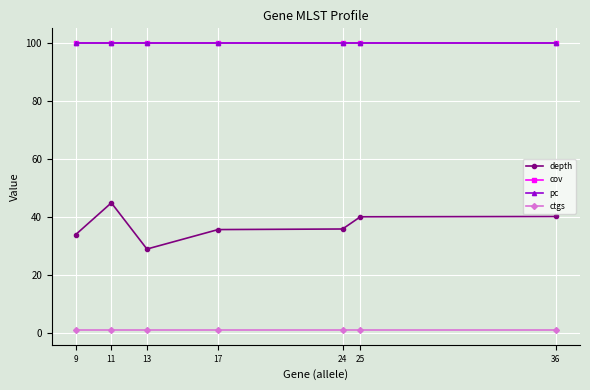

Reading left to right, what are all the values shown in this chart?

depth: 34.0	44.9	29.0	35.7	35.9	40.1	40.2
cov: 100.0	100.0	100.0	100.0	100.0	100.0	100.0
pc: 100.0	100.0	100.0	100.0	100.0	100.0	100.0
ctgs: 1.0	1.0	1.0	1.0	1.0	1.0	1.0